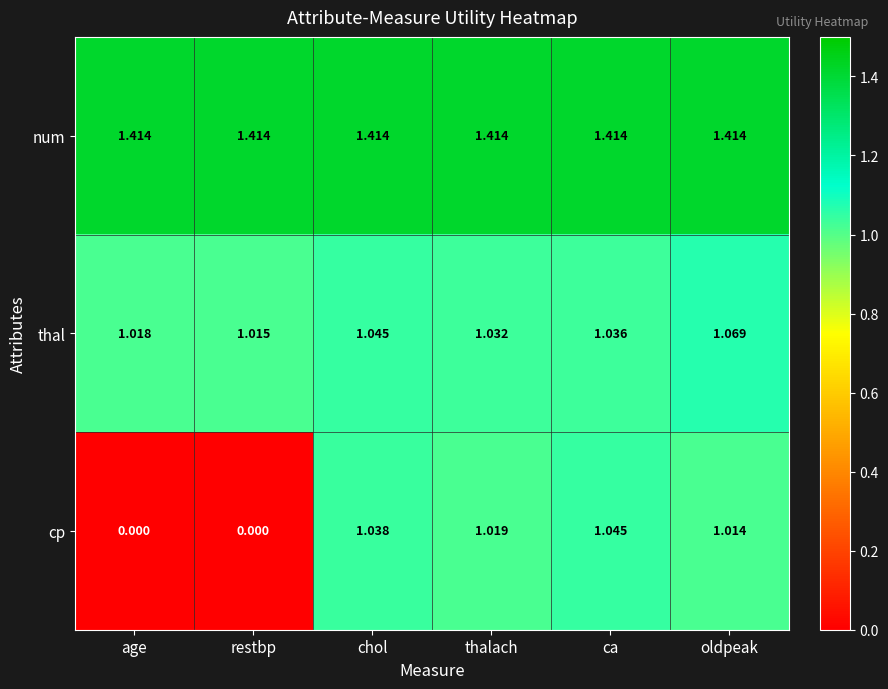

How many values in the cp series exceed 1?

4